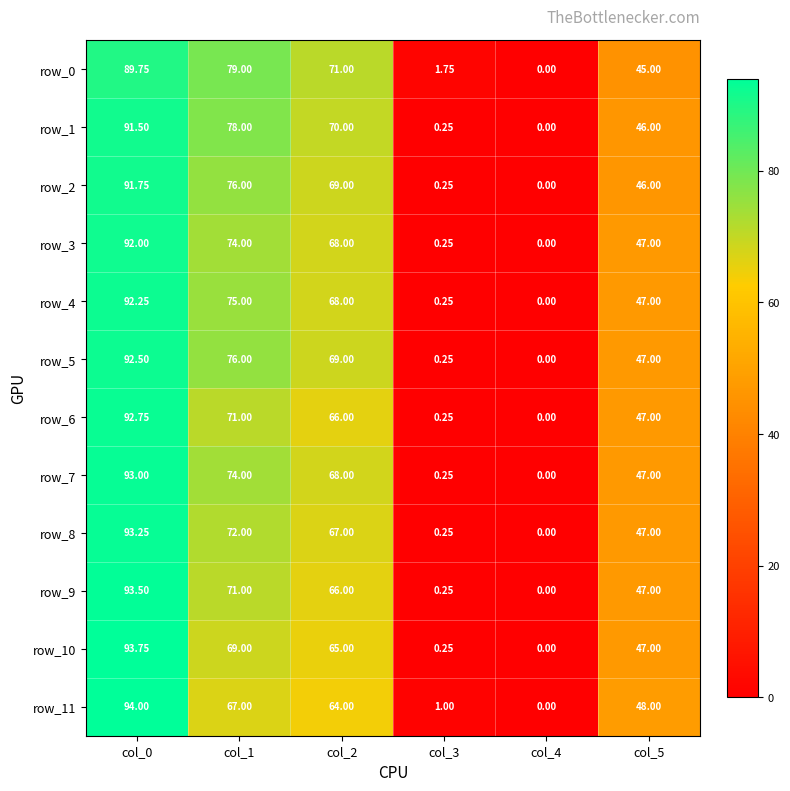

Which series has the largest total across all categories?

row_0